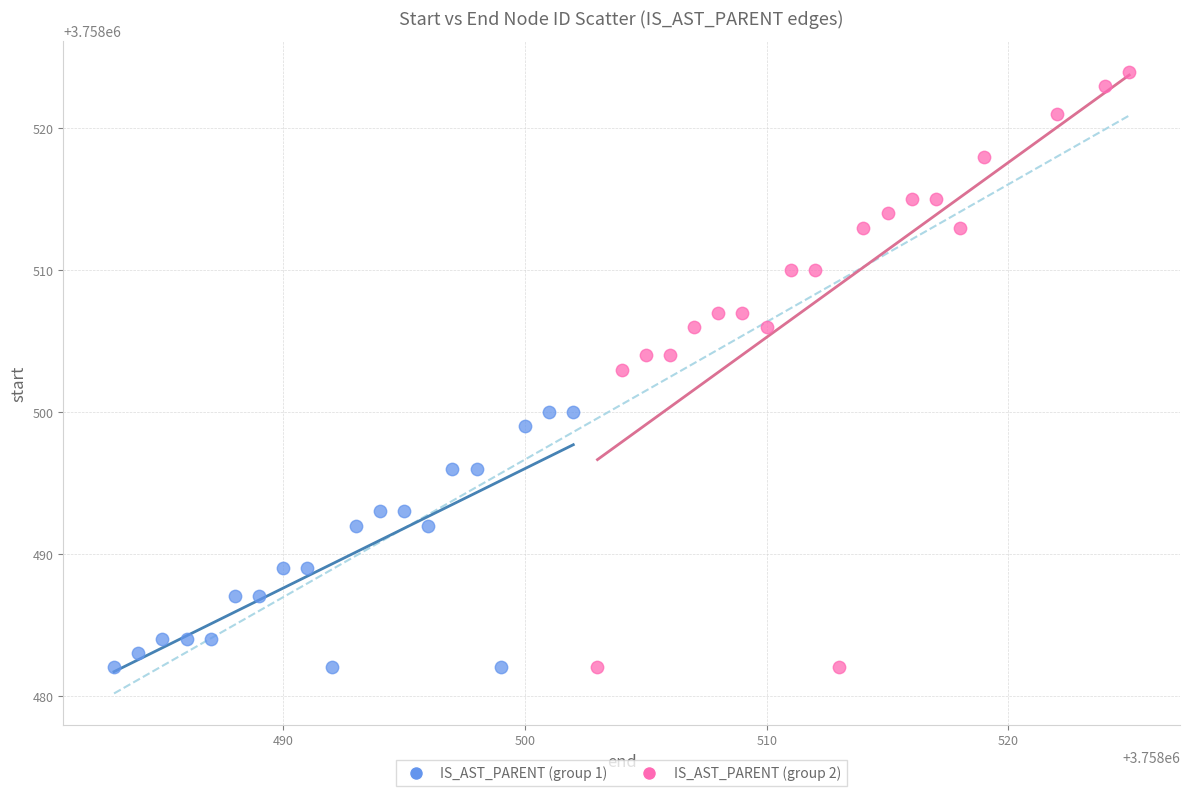

Which series has the widest spread of Y values?

IS_AST_PARENT (group 2)